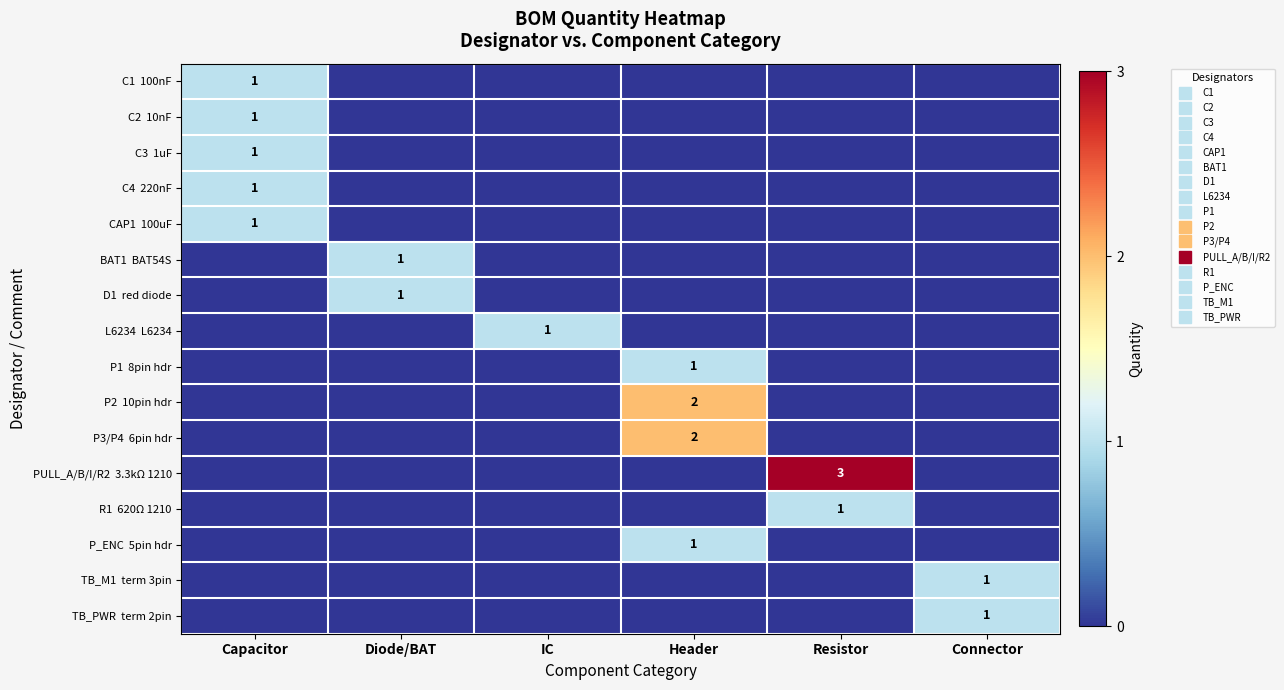

The TB_M1 term 3pin series shows 0 at Header. True or false?

True